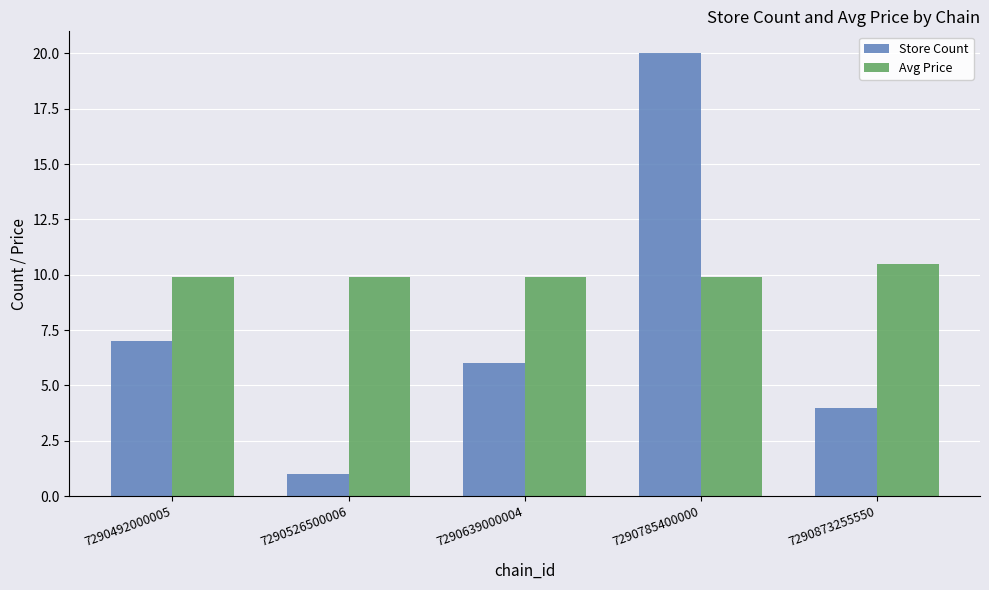

What is the sum of the Avg Price values at 7290639000004 and 7290785400000?

19.8